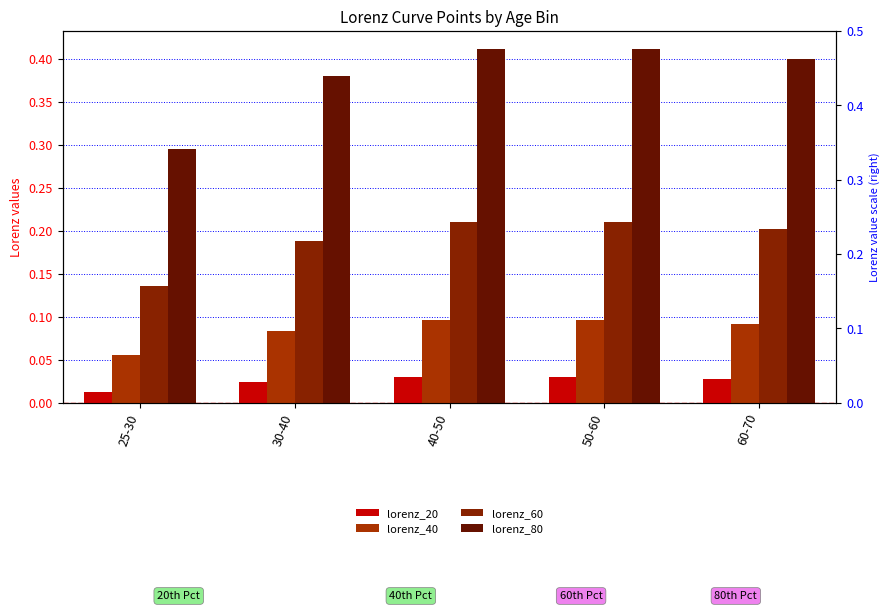

What is the difference between the maximum and minimum values in the lorenz_80 series?

0.1